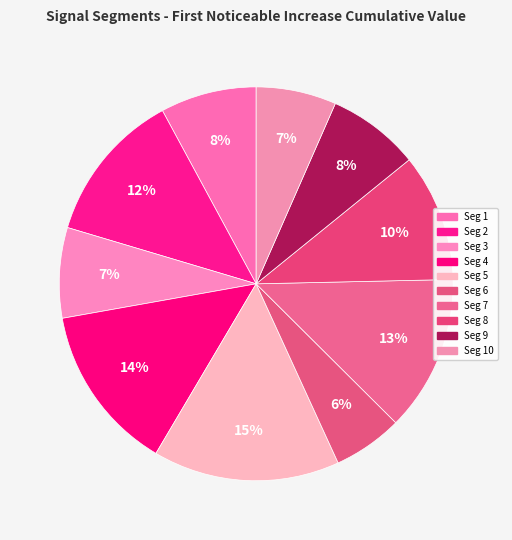

How many segments does this pie chart have?

10